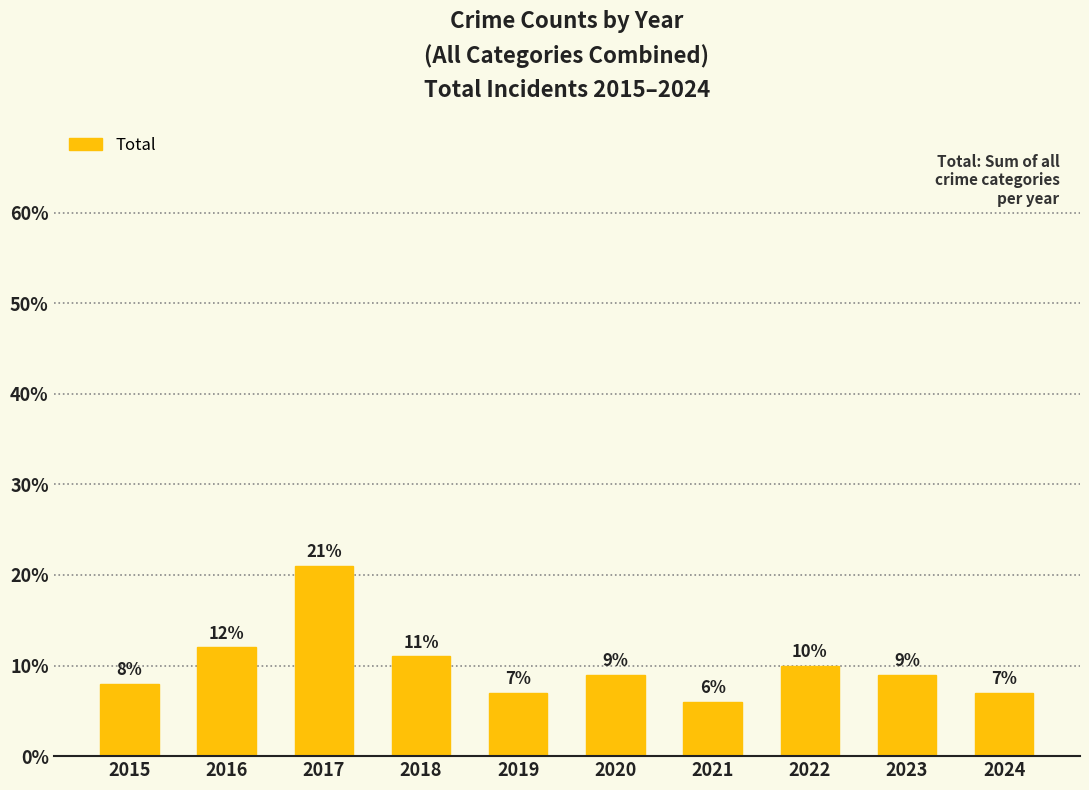

What is the value of the 4th bar from the left?

11